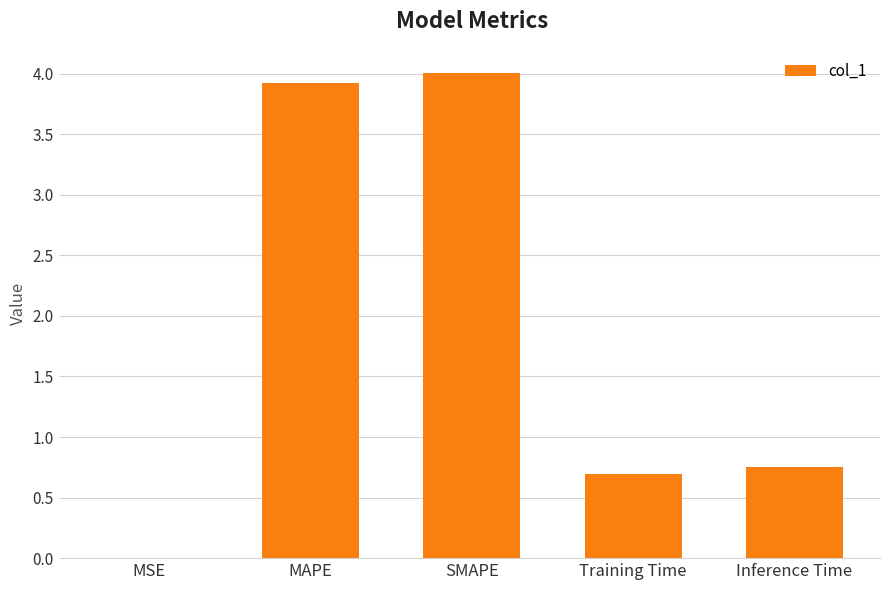

The value at MAPE is 3.9. True or false?

True